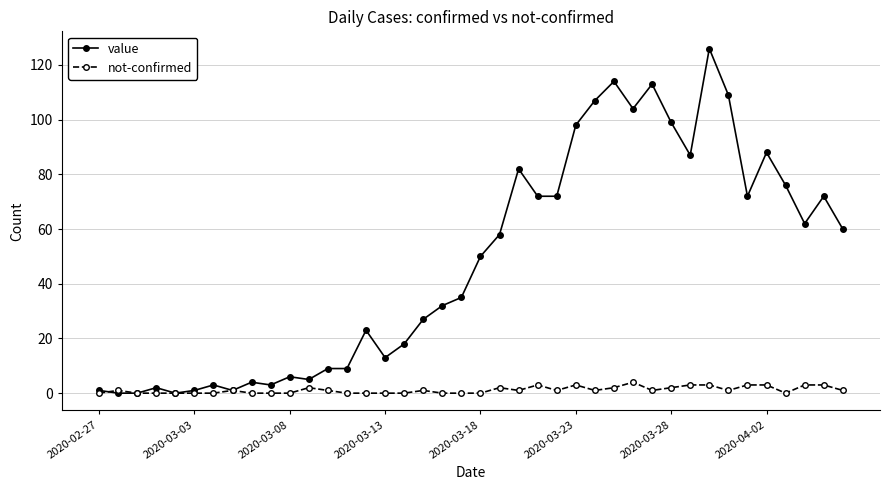

Rank the series by their average value, from lowest to highest.

not-confirmed, value